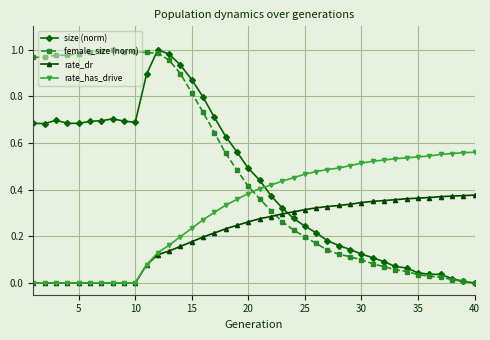

After their last crossing, which series has the higher values: rate_has_drive or size (norm)?

rate_has_drive